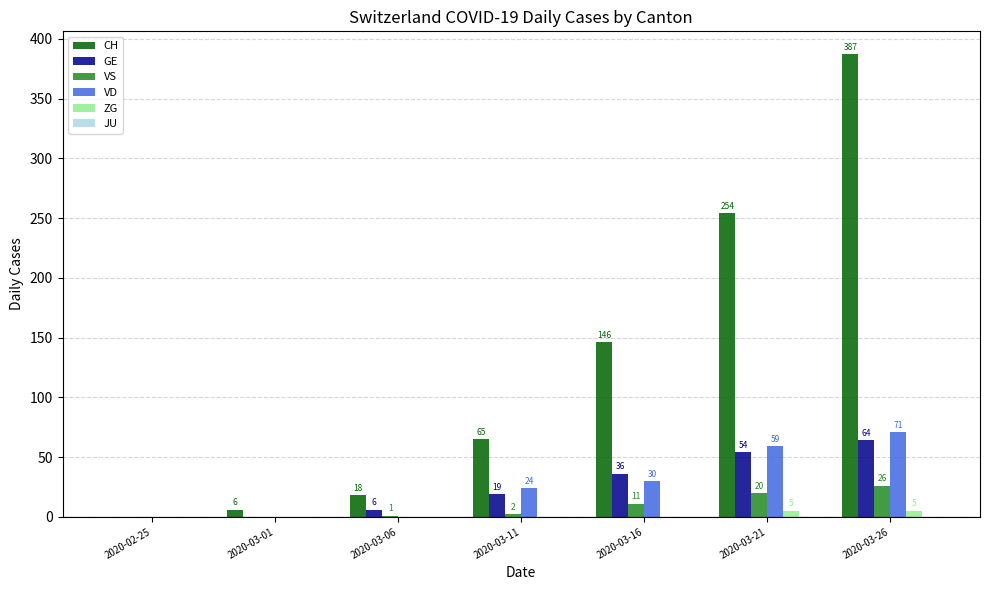

How many groups of bars are there?

7